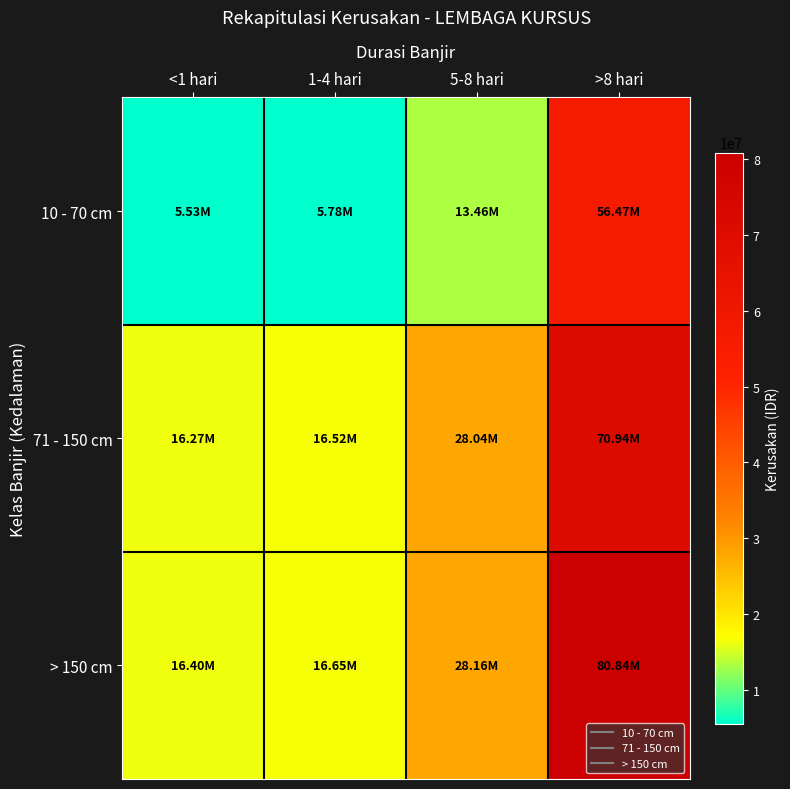

List the series in order of their peak value, highest first.

> 150 cm, 71 - 150 cm, 10 - 70 cm